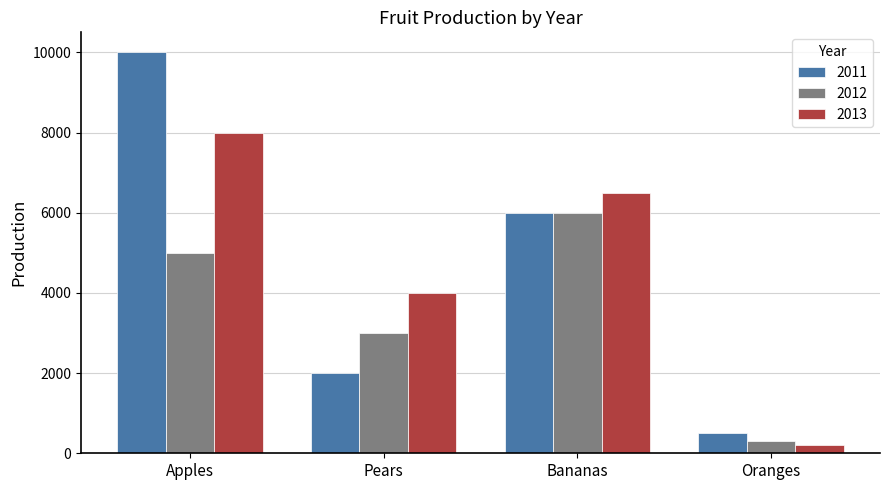

The 2012 series shows 10583 at Bananas. True or false?

False